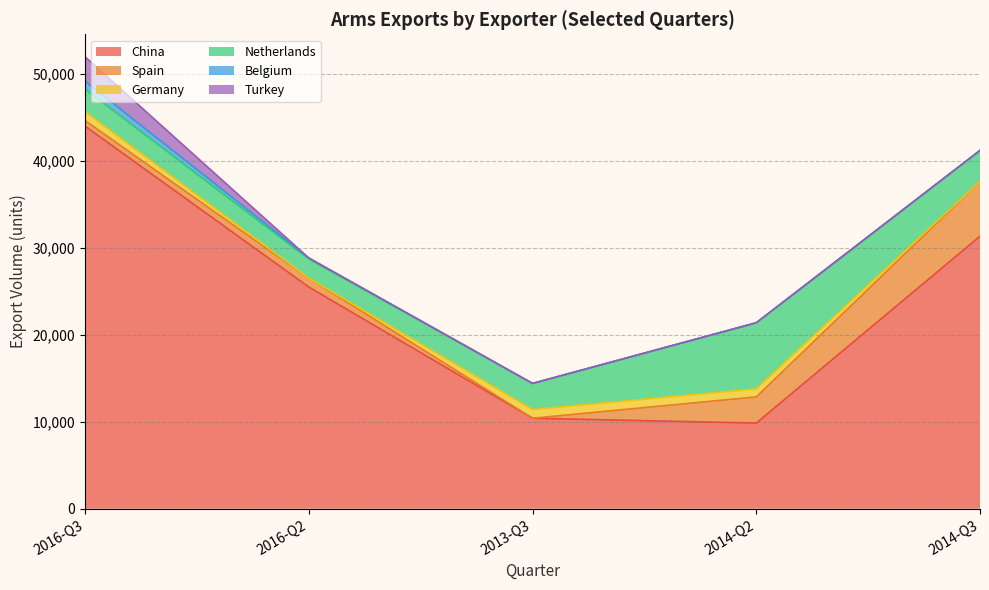

How many lines are shown in the chart?

6